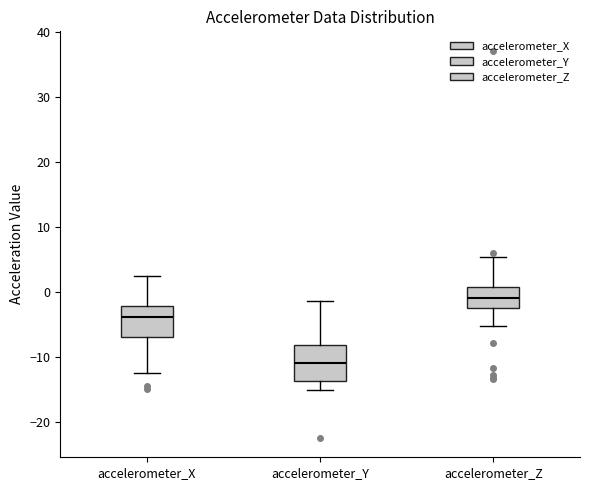

Reading left to right, read every box against the y-axis: the position of its median line, the range the box covers, and the ends of its whiskers. The values are not printed on the chart, so give them approximately, as read against the axis.

accelerometer_X: median -4, box -7 to -2, whiskers -12 to 2
accelerometer_Y: median -11, box -14 to -8, whiskers -15 to -1
accelerometer_Z: median -1, box -2 to 1, whiskers -5 to 5